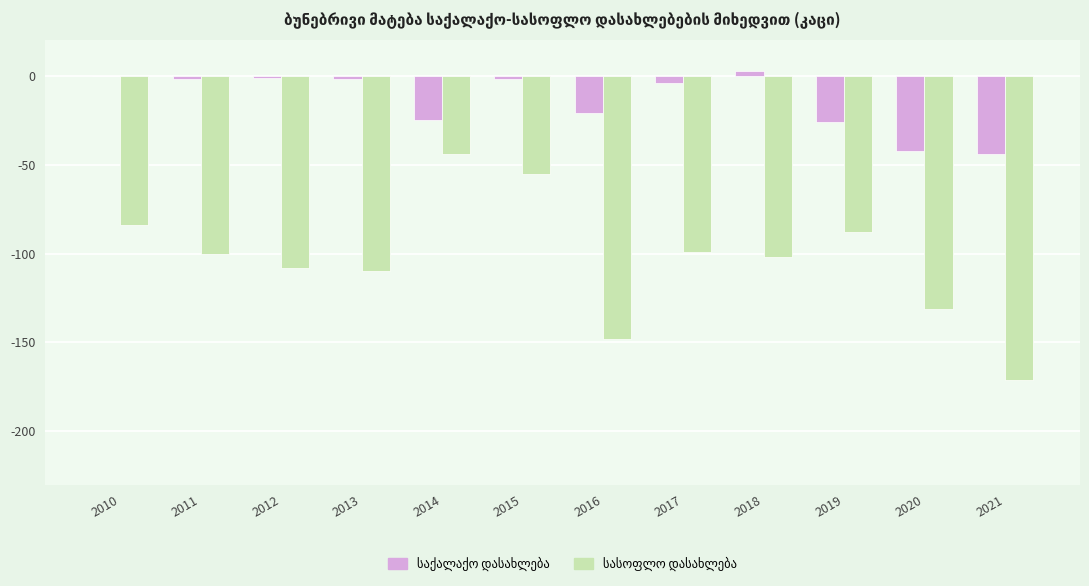

What is the total value across all series at 2010?

-84